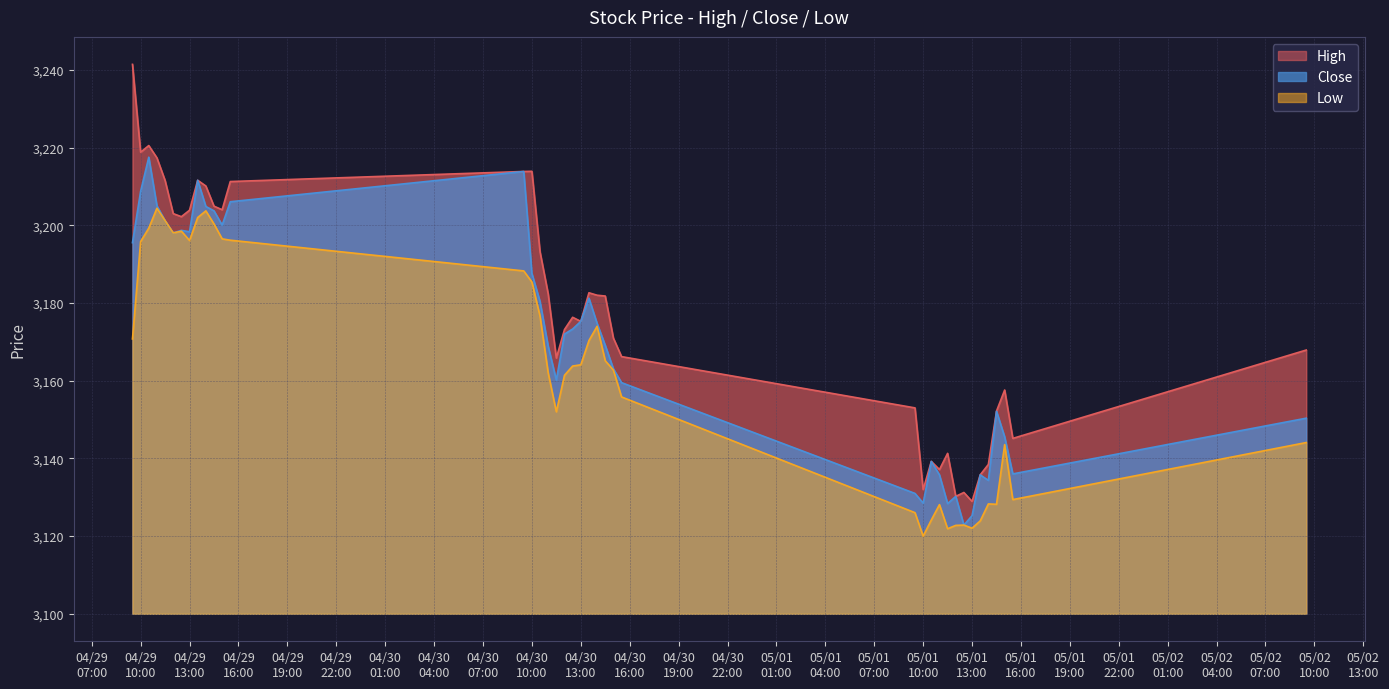

What is the difference between the highest and lowest values at 2024-05-01 13:30?

11.9